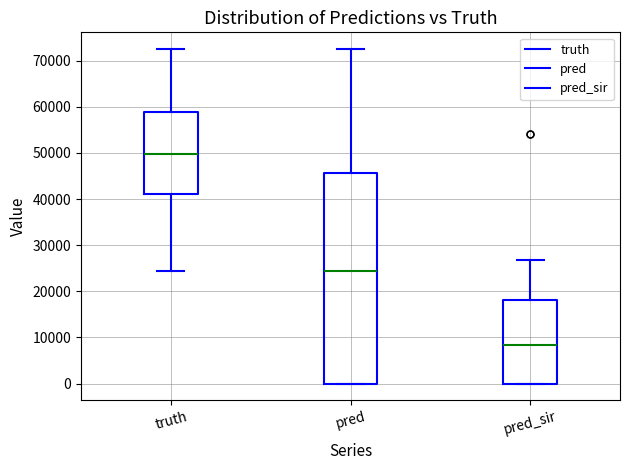

Which box's median line is the highest?

truth